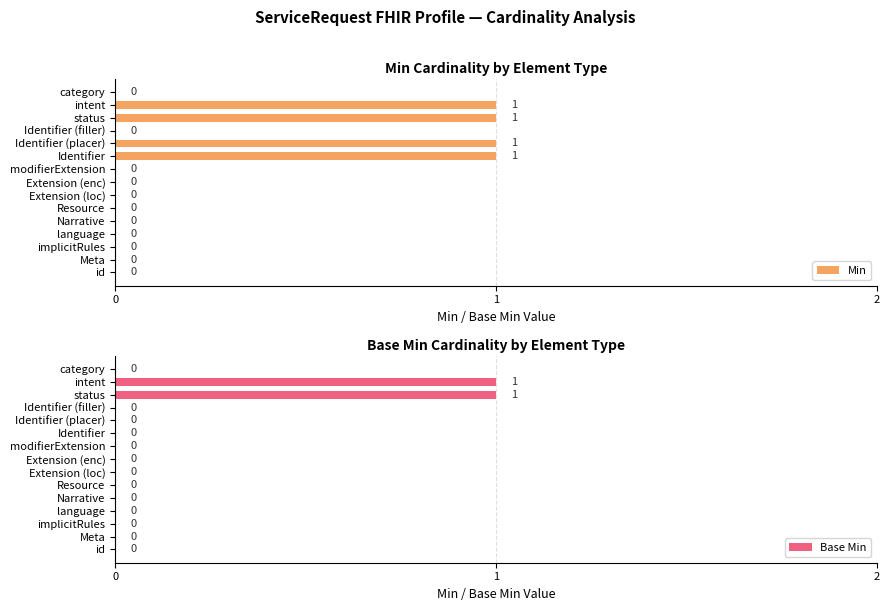

Reading right to left, list all the values displayed in this chart.

Min: 0	1	1	0	1	1	0	0	0	0	0	0	0	0	0
Base Min: 0	1	1	0	0	0	0	0	0	0	0	0	0	0	0